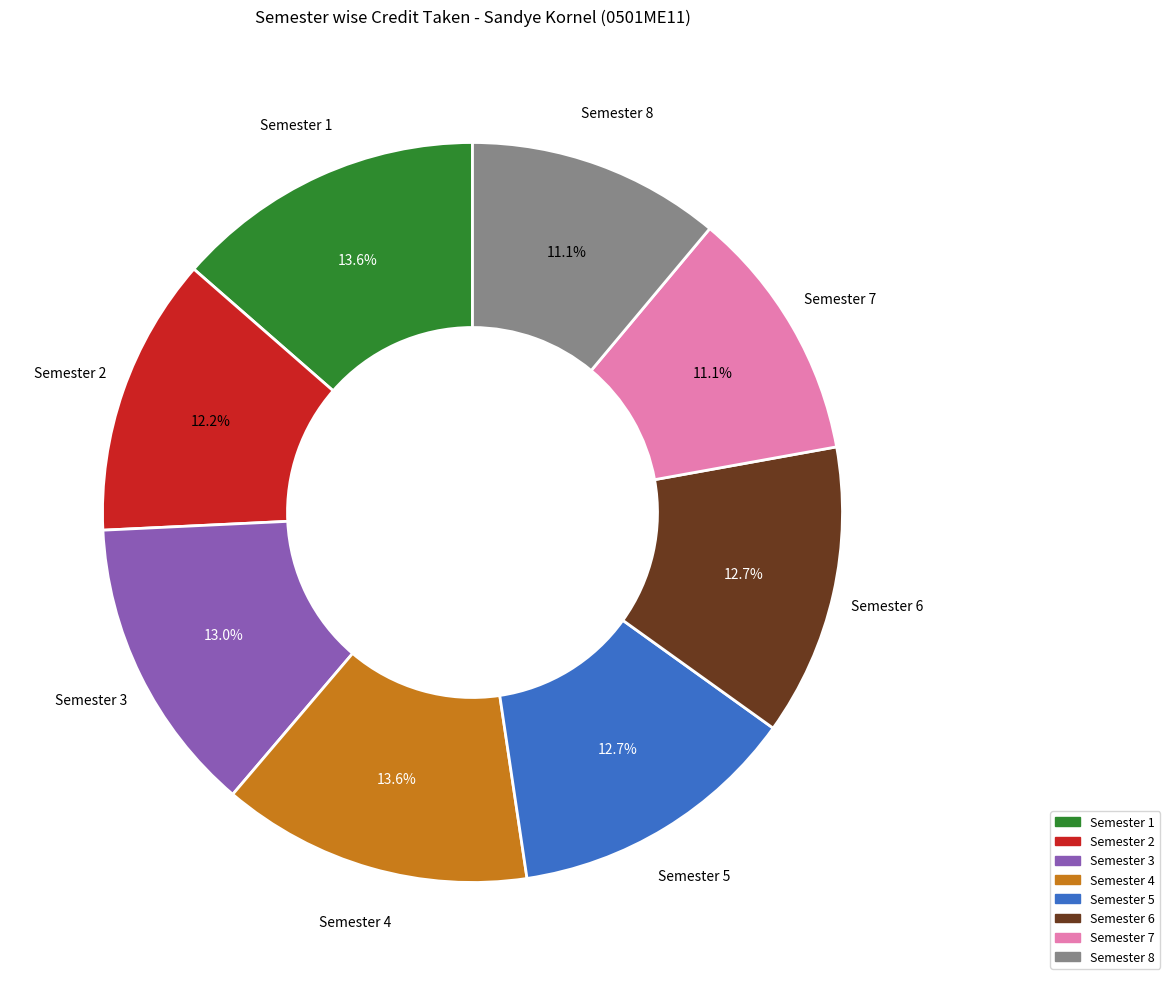

How many slices are in this pie chart?

8